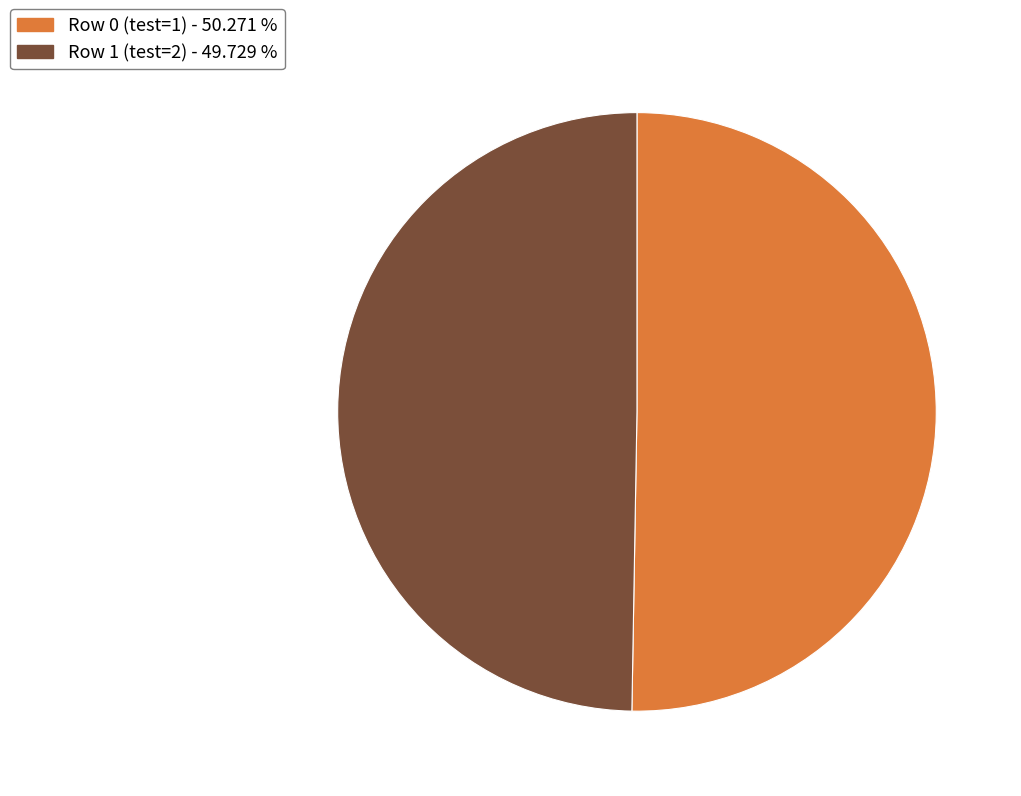

Which slice is the largest?

Row 0